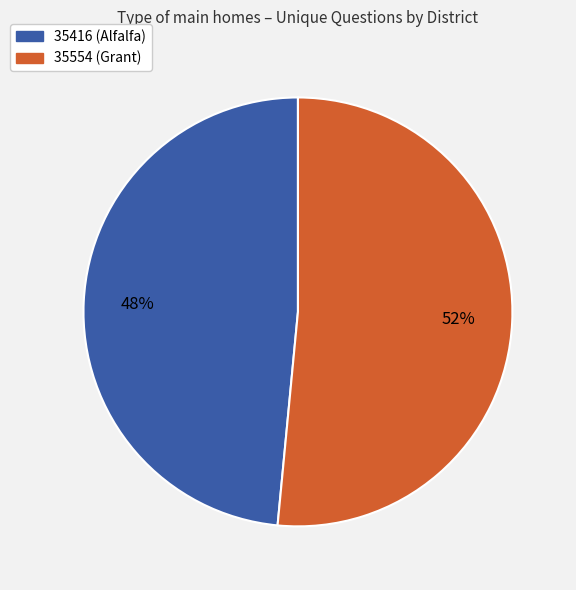

To the nearest percent, what portion does 35554 (Grant) represent?

52%